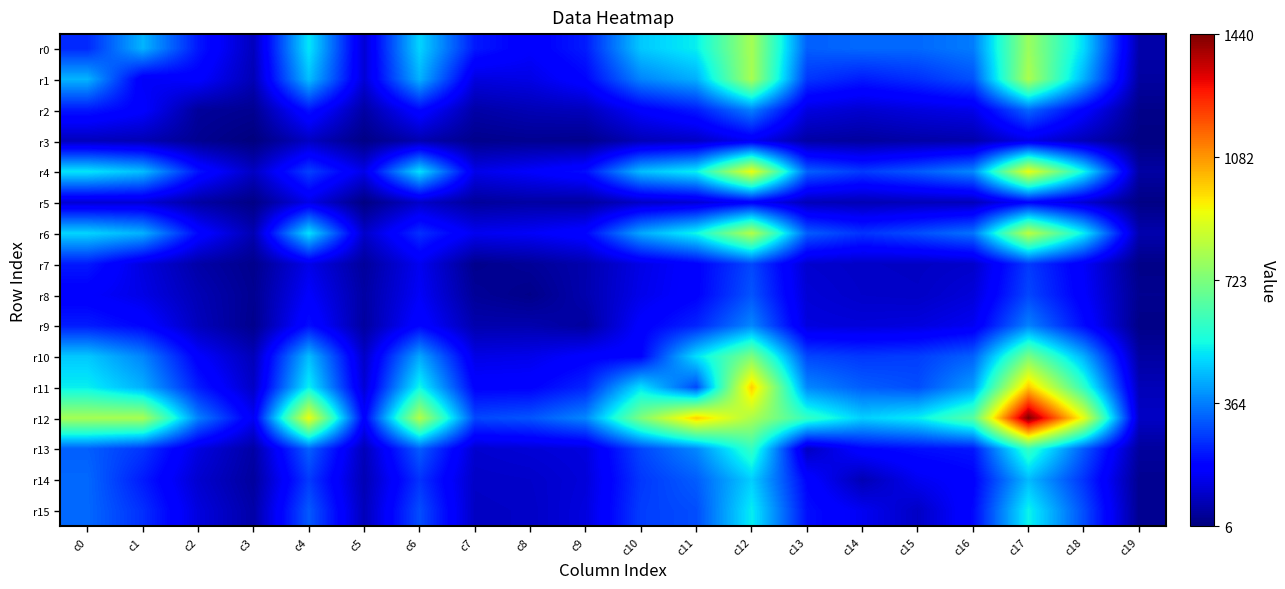

Between c3 and c10, which series saw the biggest shift?

r12